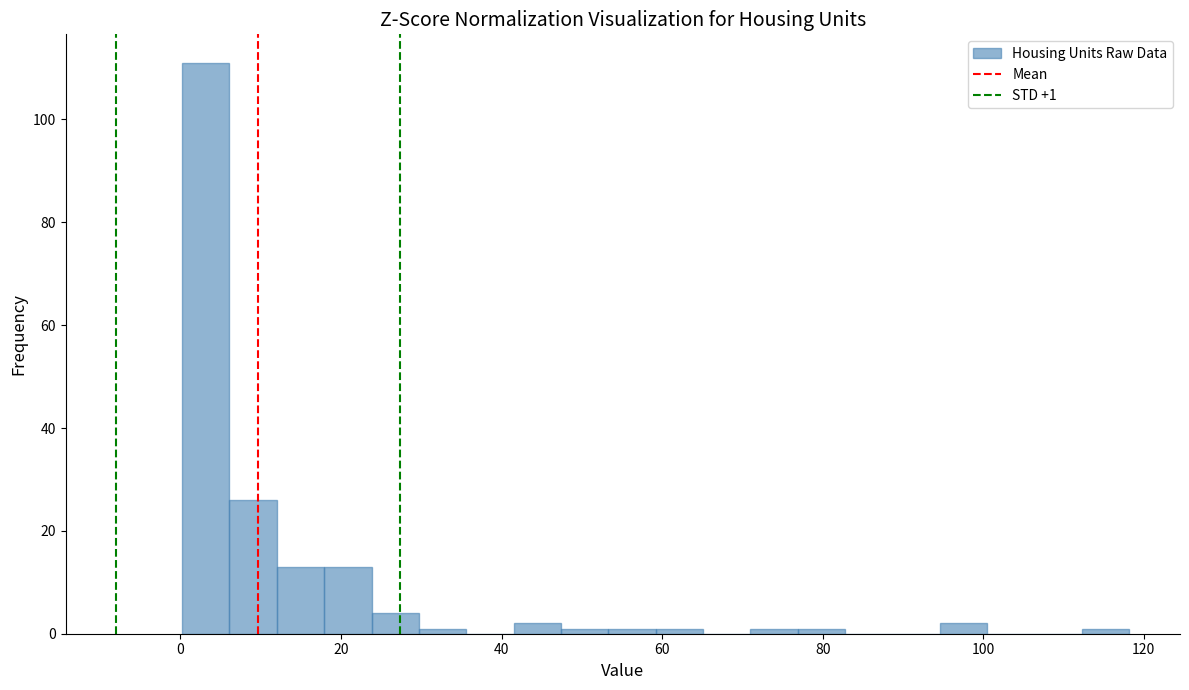

Read against the x-axis, roughly where is the centre of the tallest bar?

4